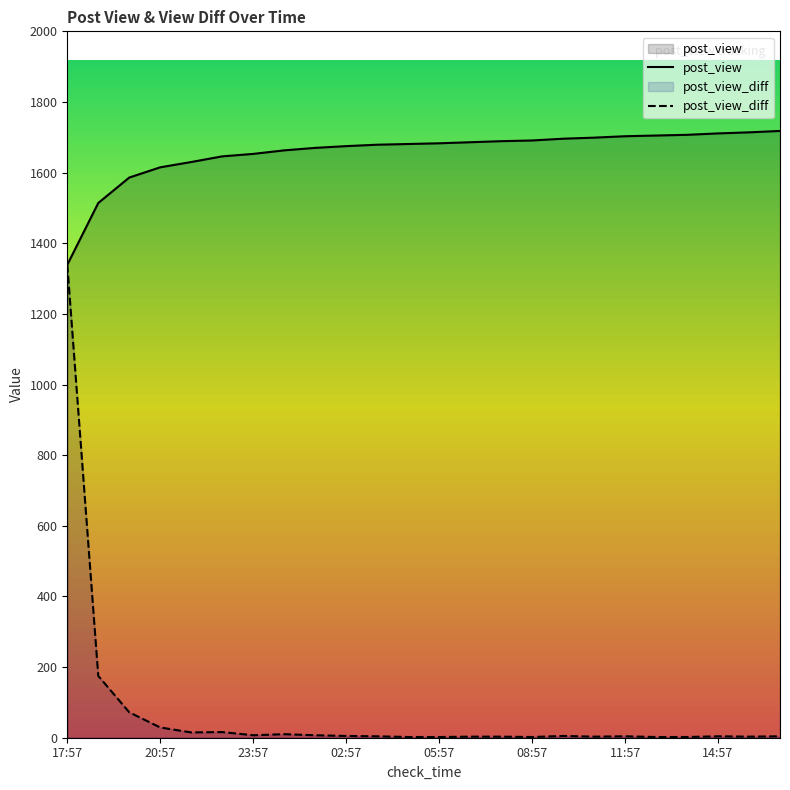

What is the difference between the highest and lowest values at 00:57?

1653